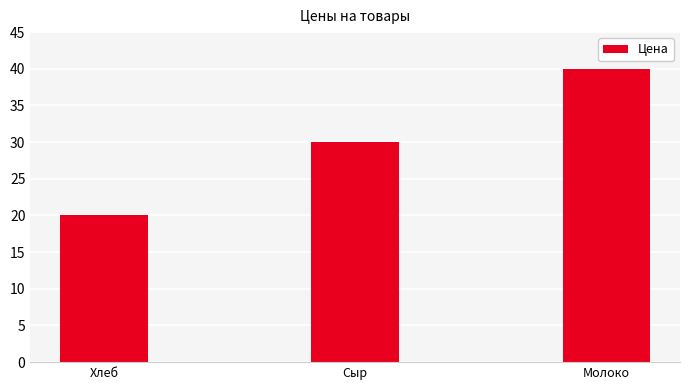

How many distinct data groups are displayed?

1